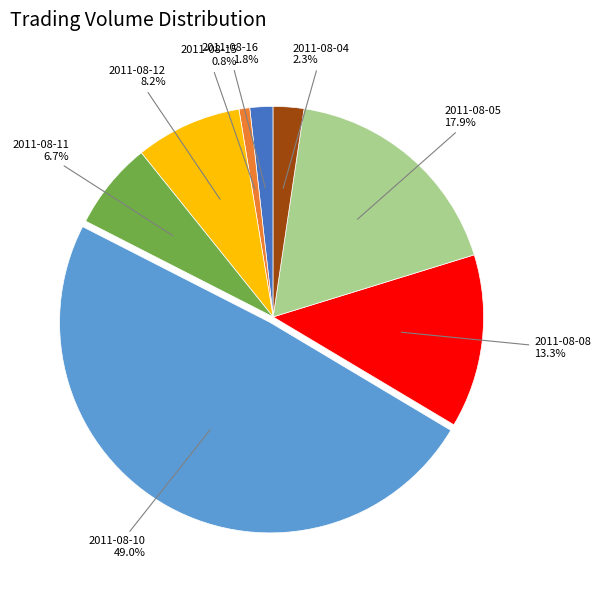

Does any single category account for the majority?

No